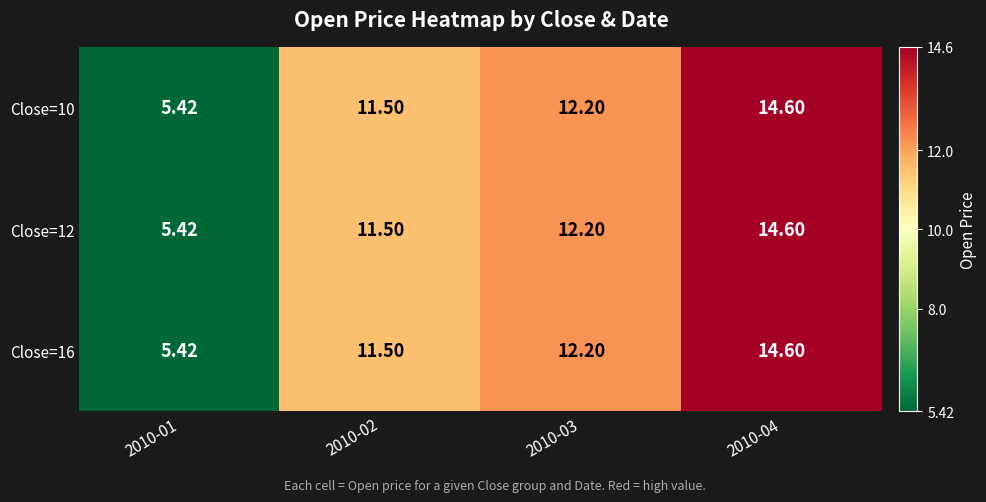

Which series has the largest range (max minus min)?

Close=10